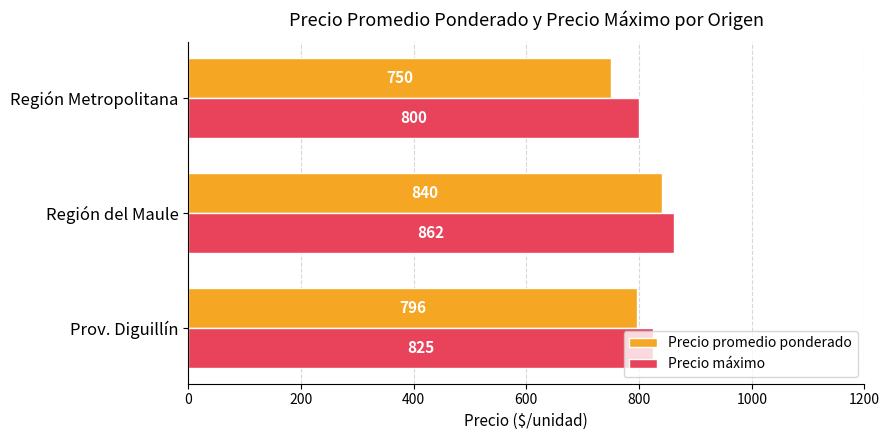

What is the difference between the second highest and minimum values in the Precio promedio ponderado series?

46